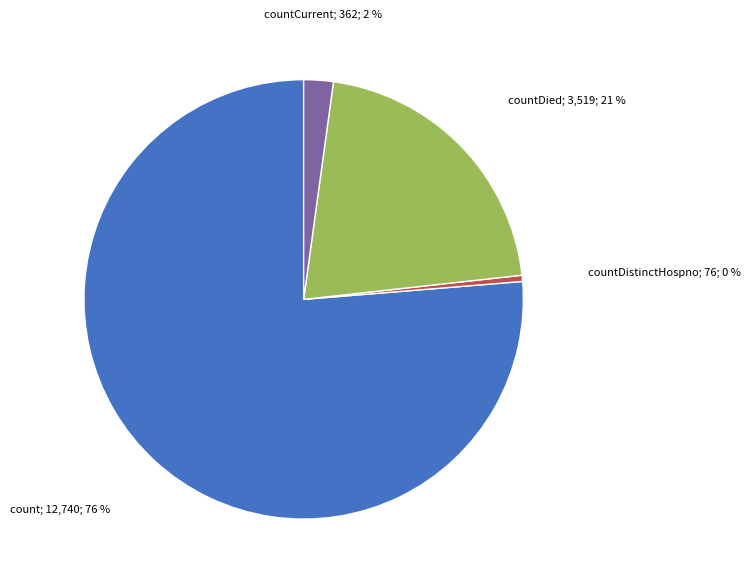

To the nearest percent, what is the average slice percentage?

25%